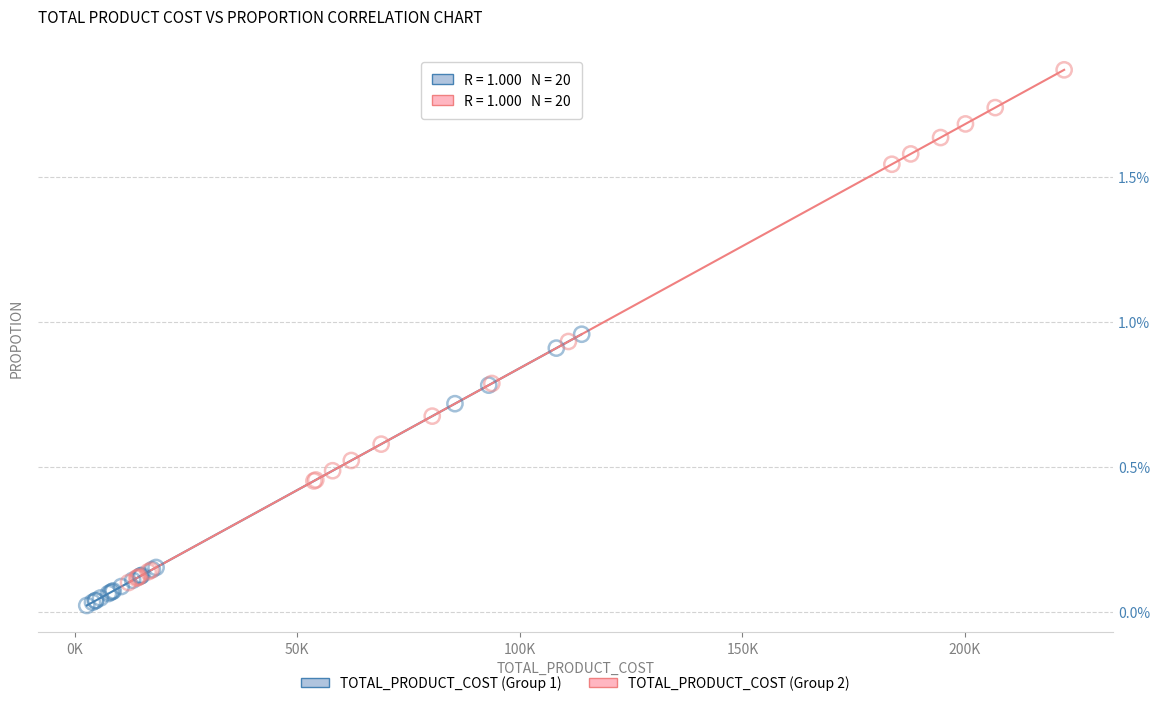

Which series reaches the maximum Y coordinate?

TOTAL_PRODUCT_COST (Group 2)